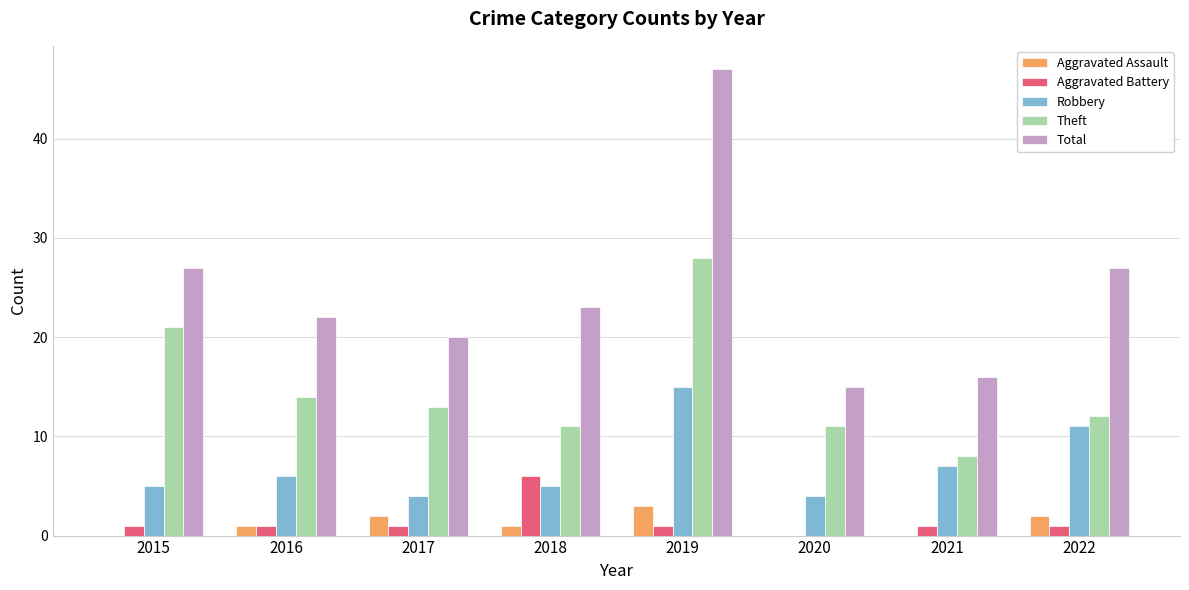

Reading left to right, what are all the values shown in this chart?

Aggravated Assault: 0	1	2	1	3	0	0	2
Aggravated Battery: 1	1	1	6	1	0	1	1
Robbery: 5	6	4	5	15	4	7	11
Theft: 21	14	13	11	28	11	8	12
Total: 27	22	20	23	47	15	16	27